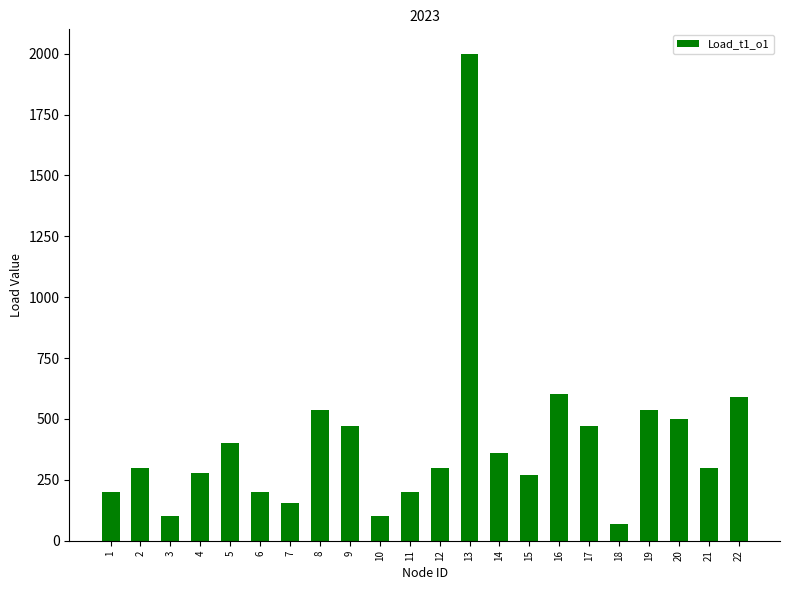

The value at 8 is 733.3. True or false?

False